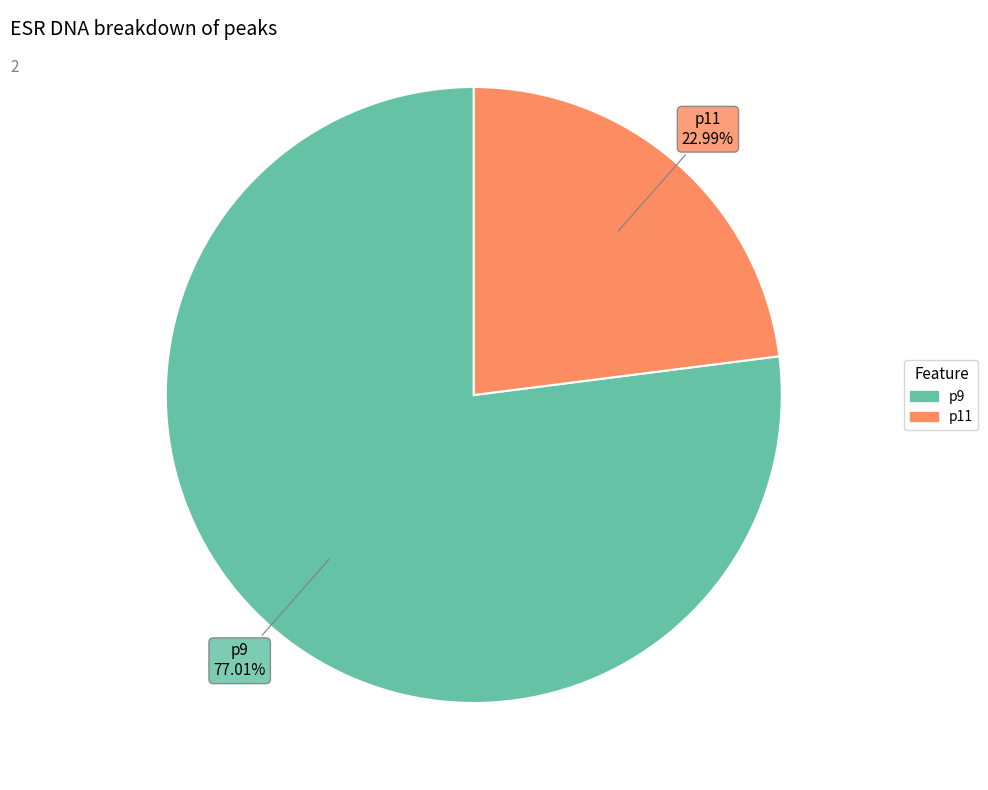

Approximately how many times larger is the value at p11 compared to p9?

0.3